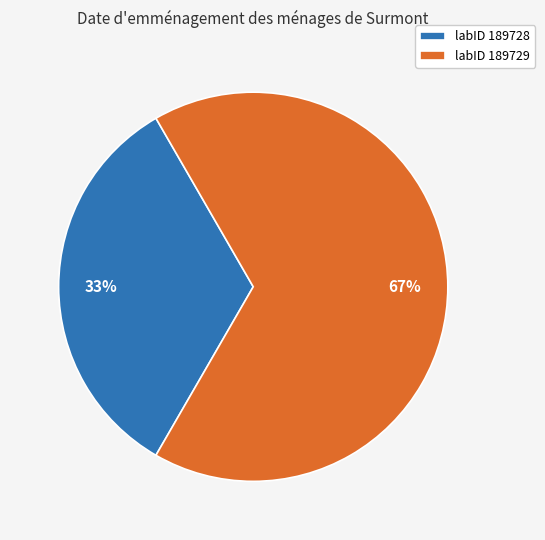

To the nearest percent, what portion does labID 189728 represent?

33%